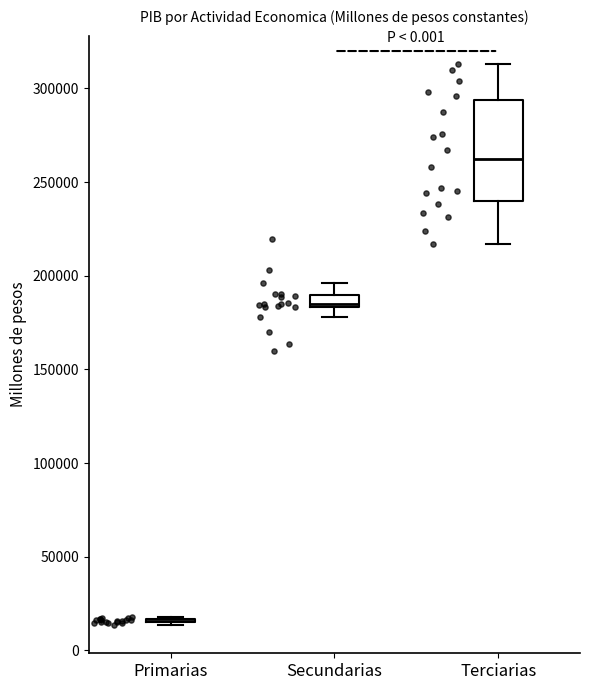

Where is the upper edge of the box for Terciarias on the y-axis? The values are not printed on the chart, so give them approximately, as read against the axis.

295000